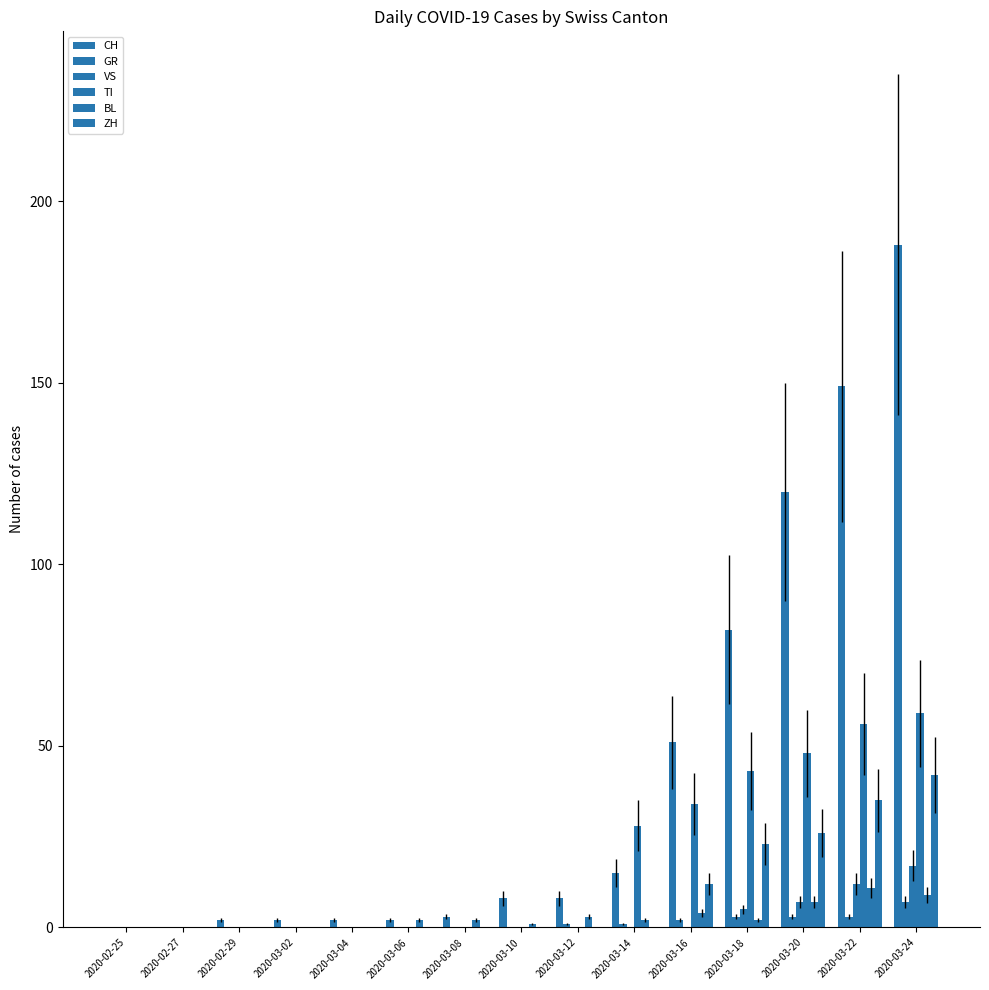

Are the bars grouped side by side (vs. stacked)?

Yes